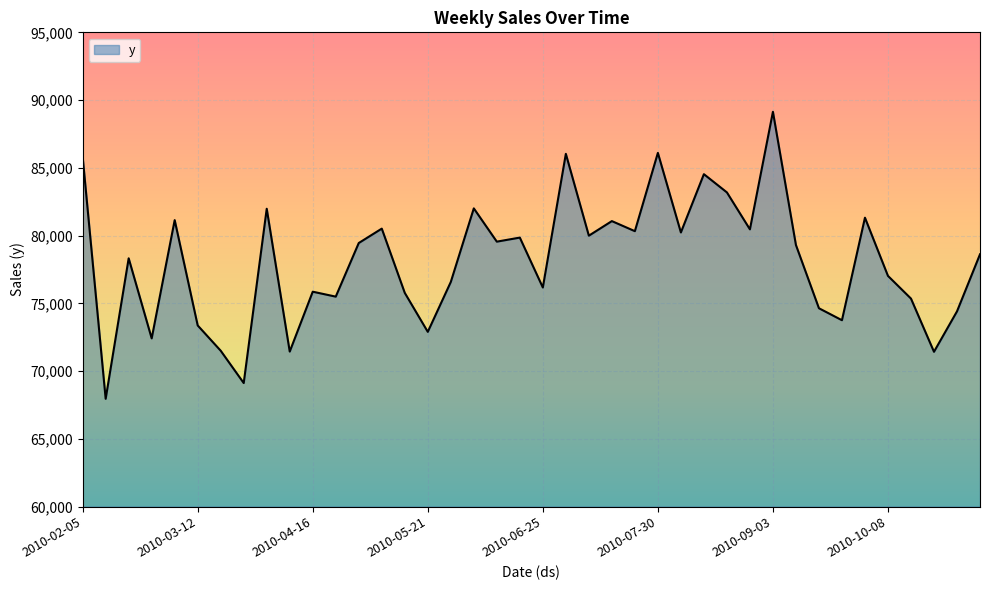

How many interior local valleys (lower than both neighbors) does the data have?

14